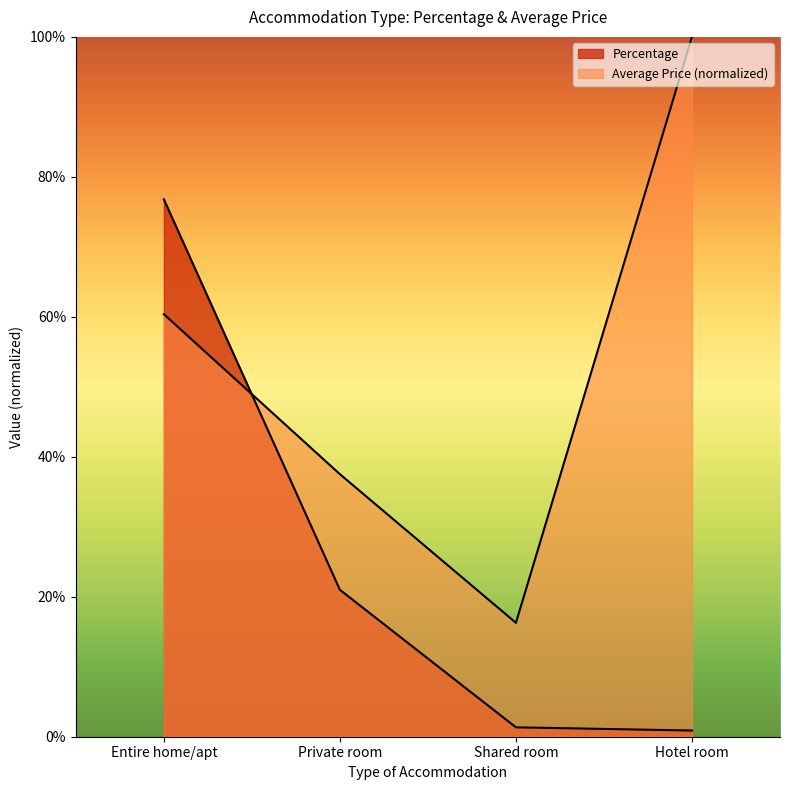

At how many categories does at least one series exceed 0?

4